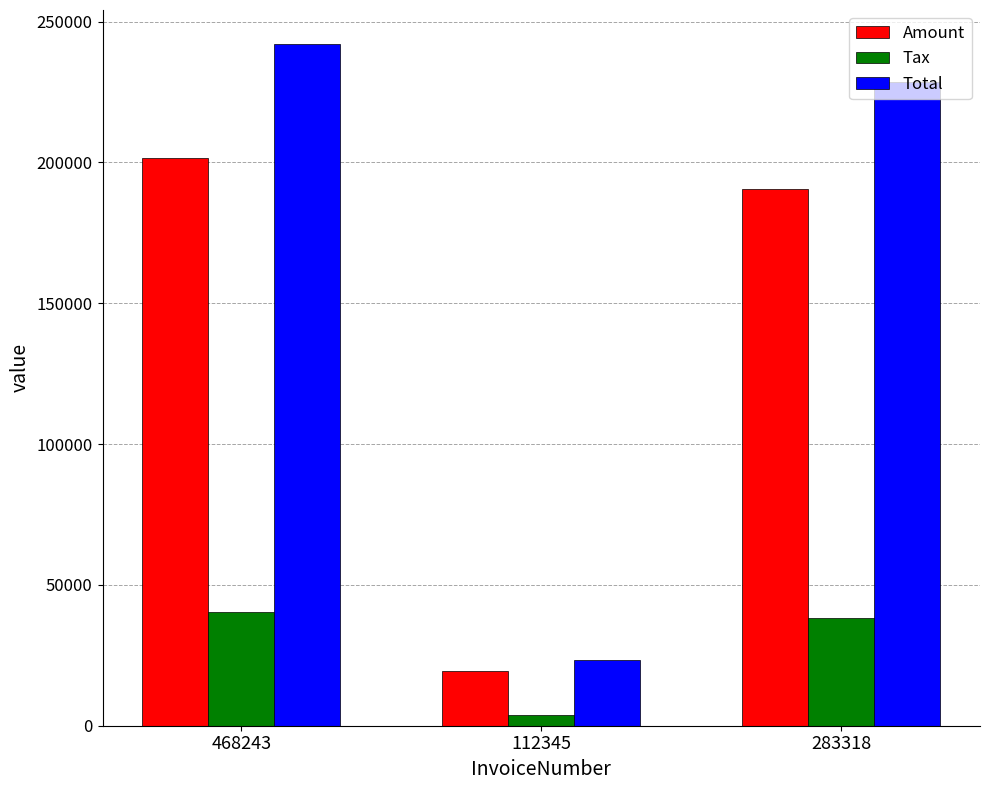

What is the approximate value of Amount at 283318?

190602.0